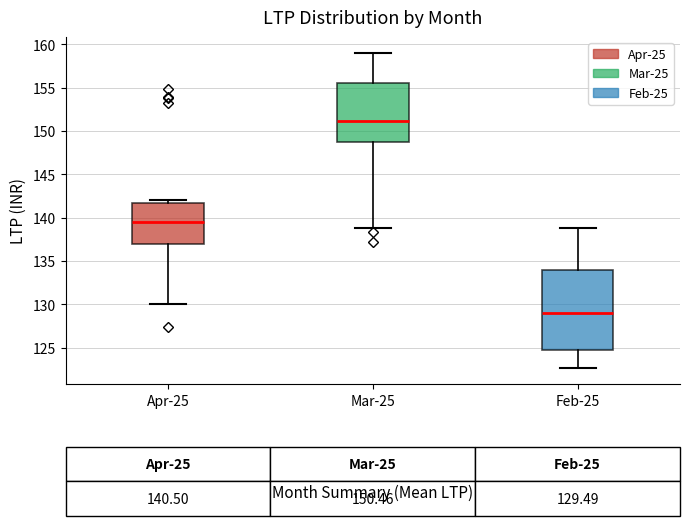

Which box's median line is the highest?

Mar-25